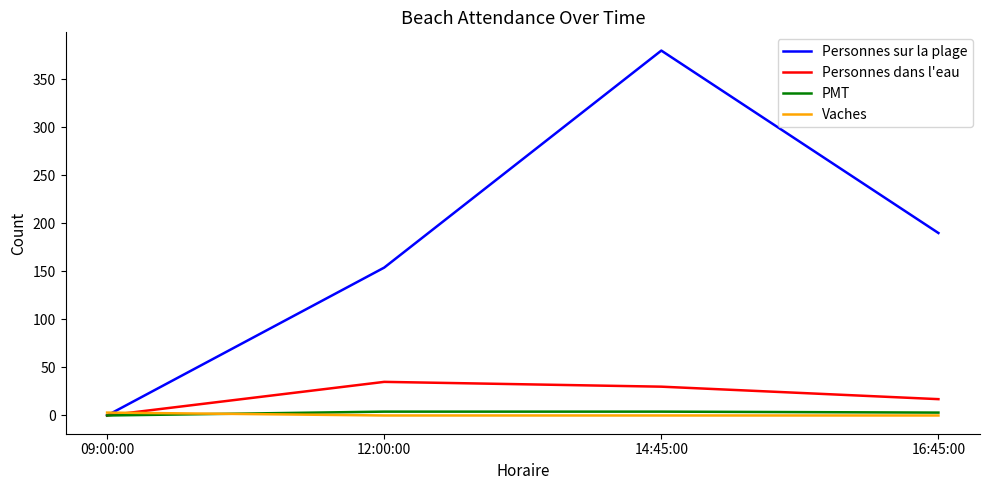

Which series has the largest range (max minus min)?

Personnes sur la plage